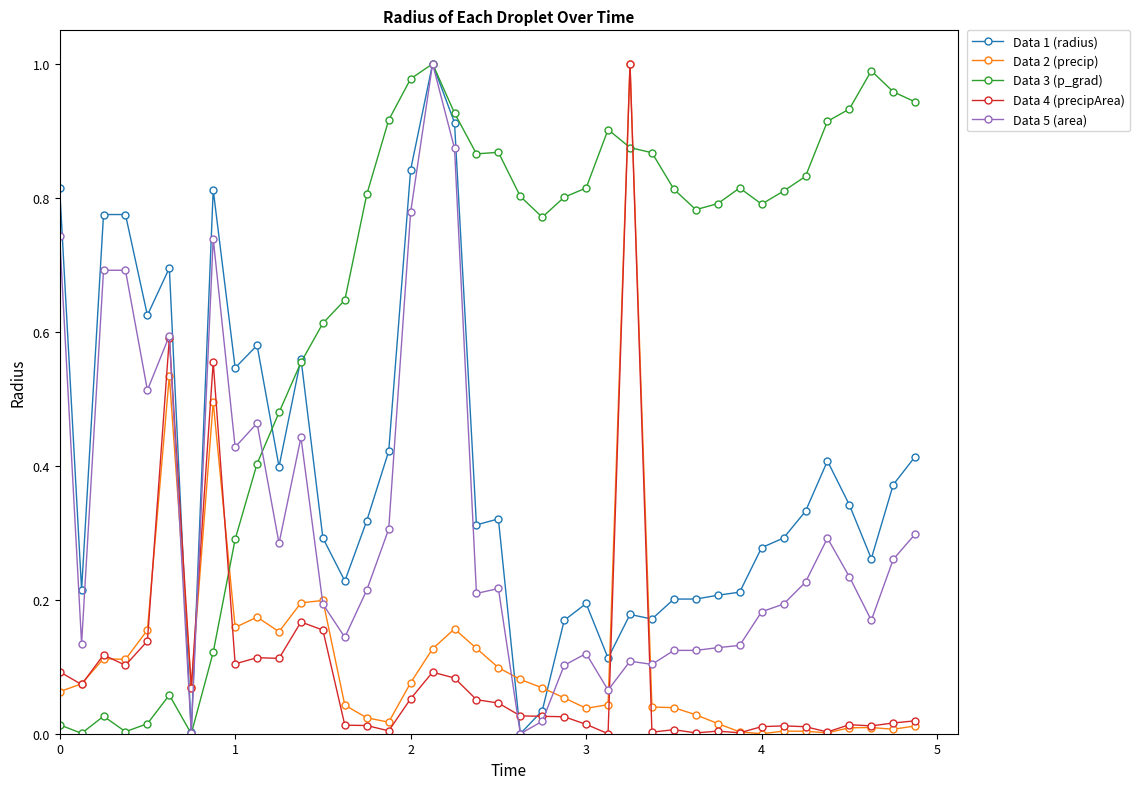

Which series ends up on top after the final intersection of Data 2 (precip) and Data 1 (radius)?

Data 1 (radius)